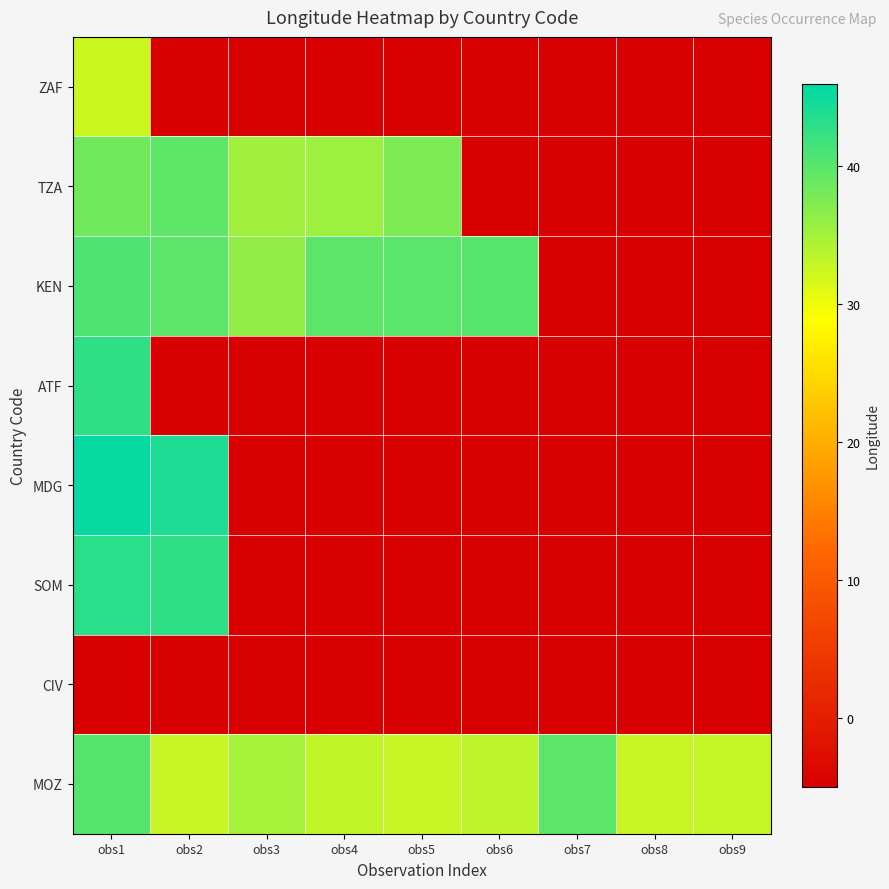

Which category has the lowest value in the CIV series?

obs1